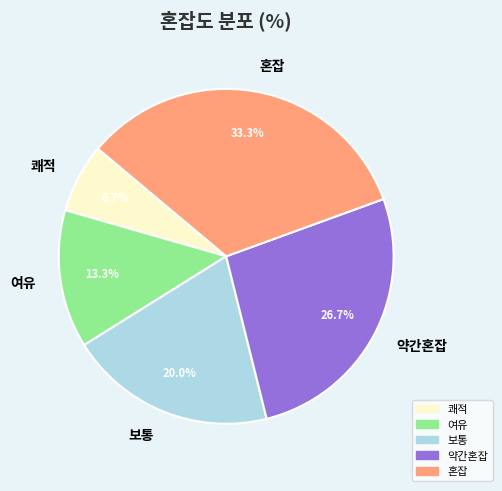

True or false: 혼잡 accounts for 25% of the total.

False